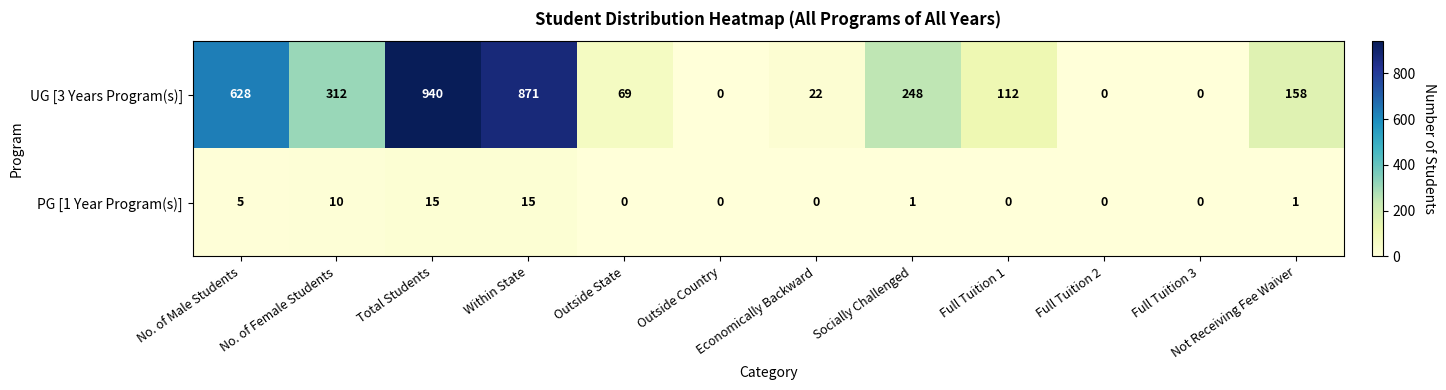

What is the average value of the PG [1 Year Program(s)] series?

4